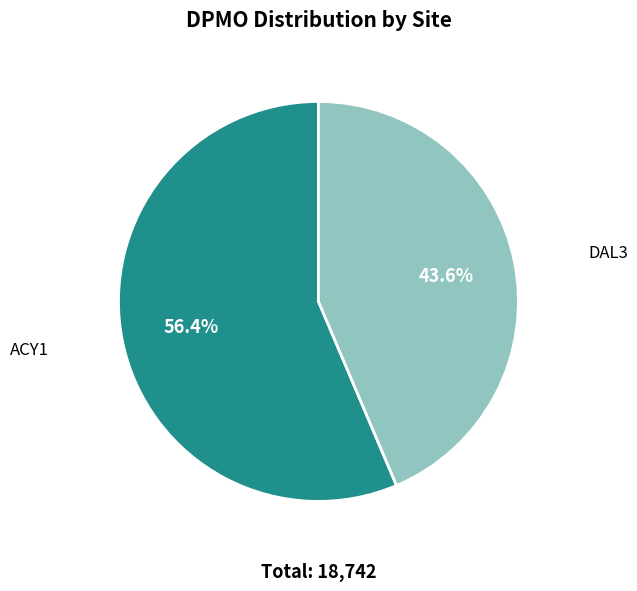

Is there a majority slice in this chart?

Yes